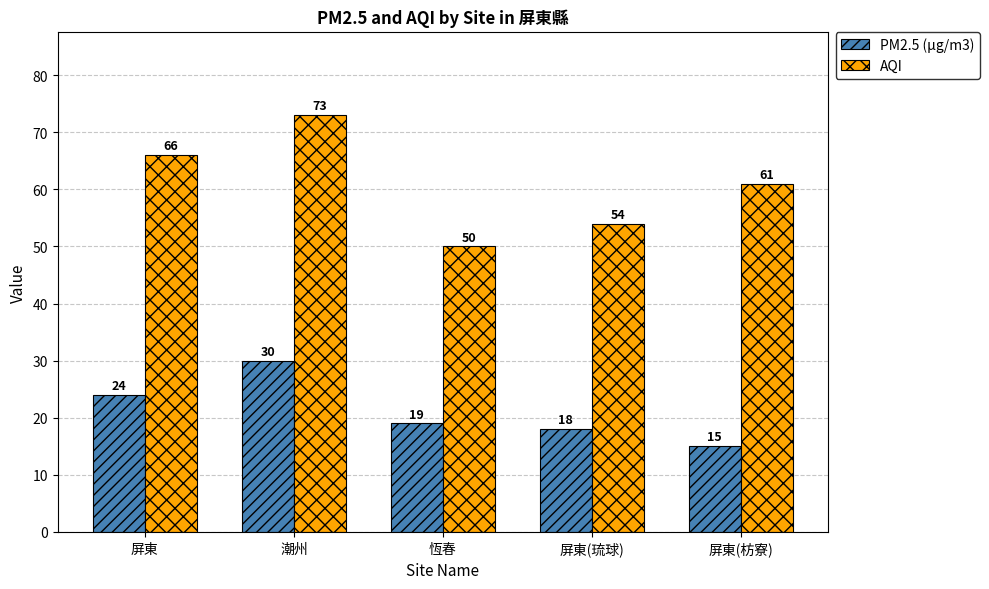

What is the difference between the maximum and minimum values in the AQI series?

23